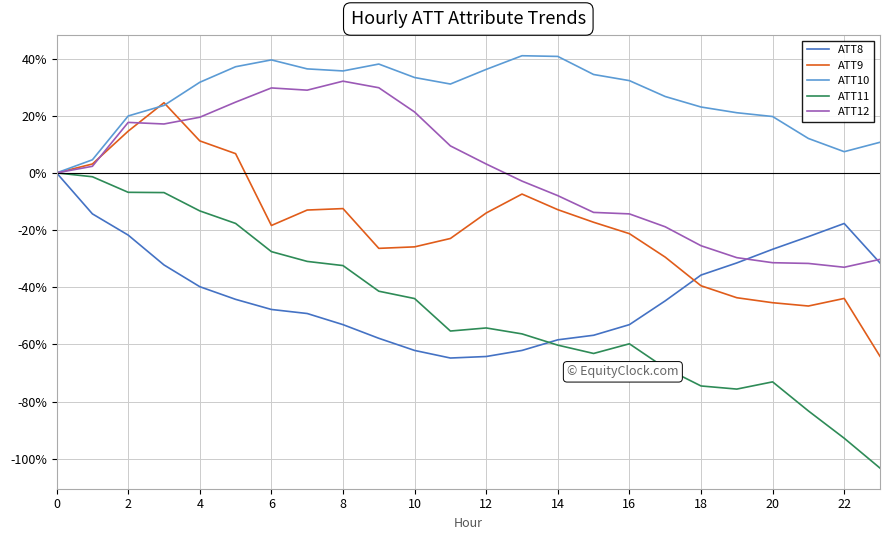

What is the highest value of the ATT9 series?

24.6